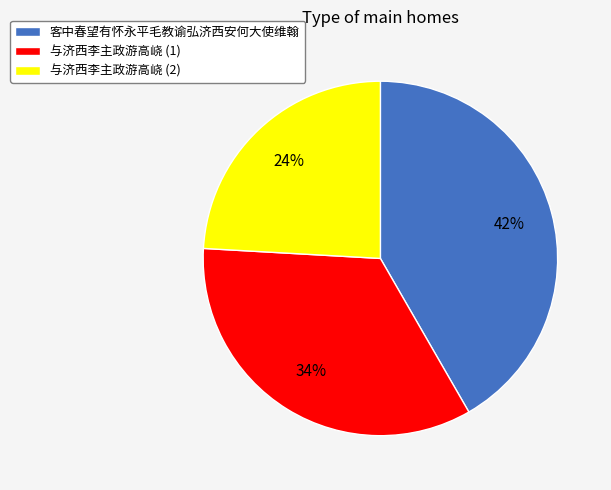

To the nearest percent, what is the average slice percentage?

33%